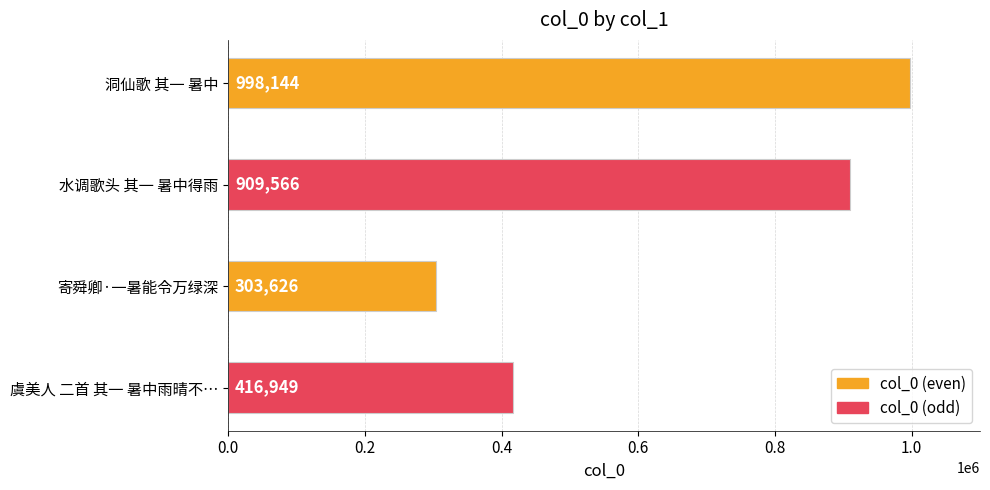

What is the difference between the second highest and second lowest values?

492617